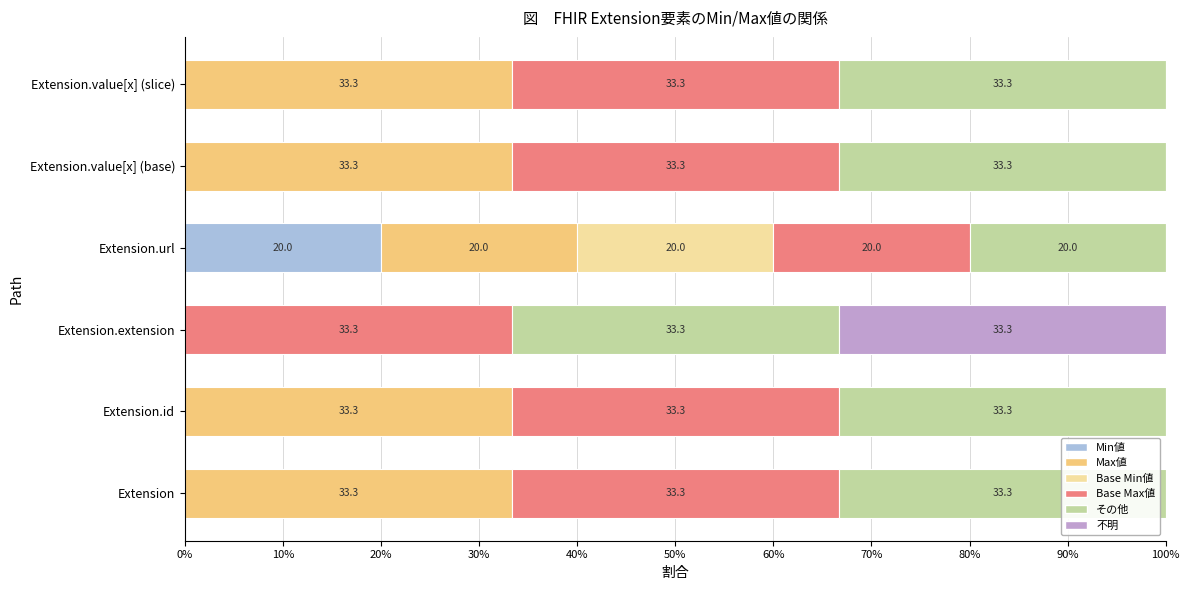

What is the total value across all series at Extension.url?

100.0